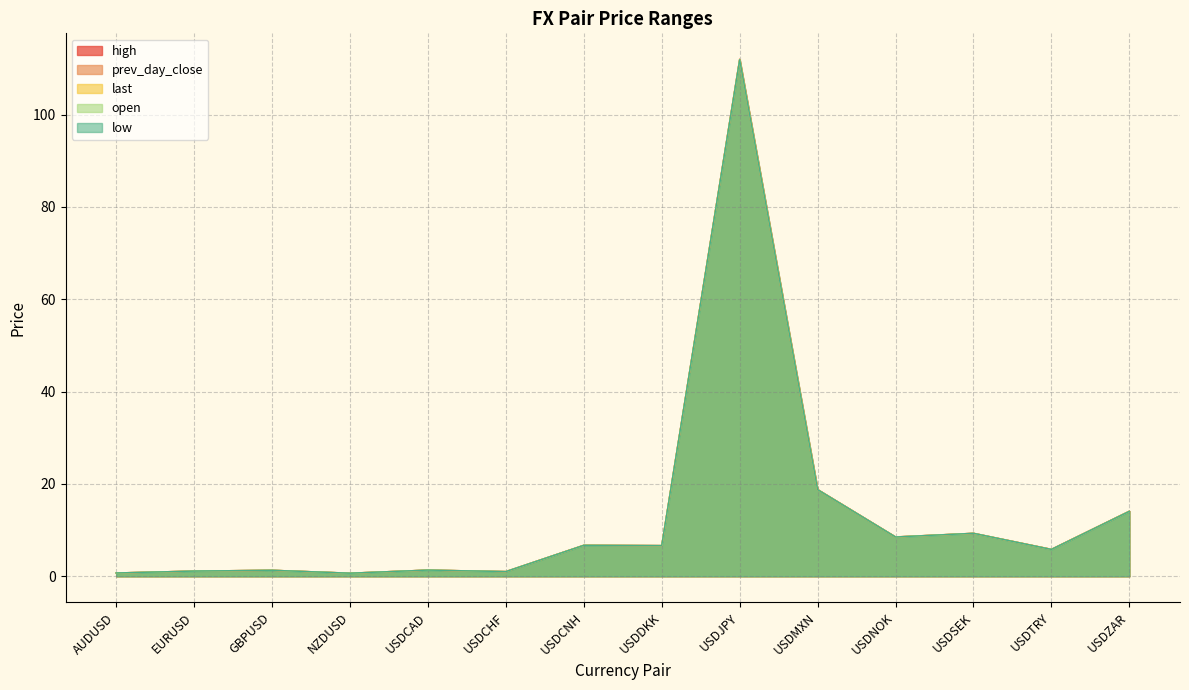

Which category has the highest value in the prev_day_close series?

USDJPY